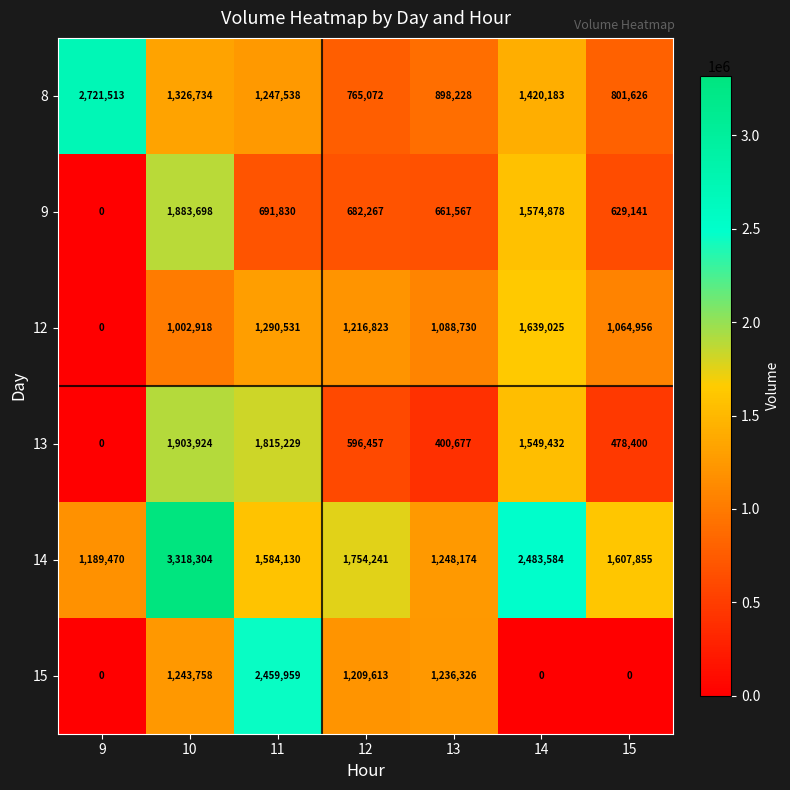

What is the sum of the 12 values at 12 and 13?

2305553